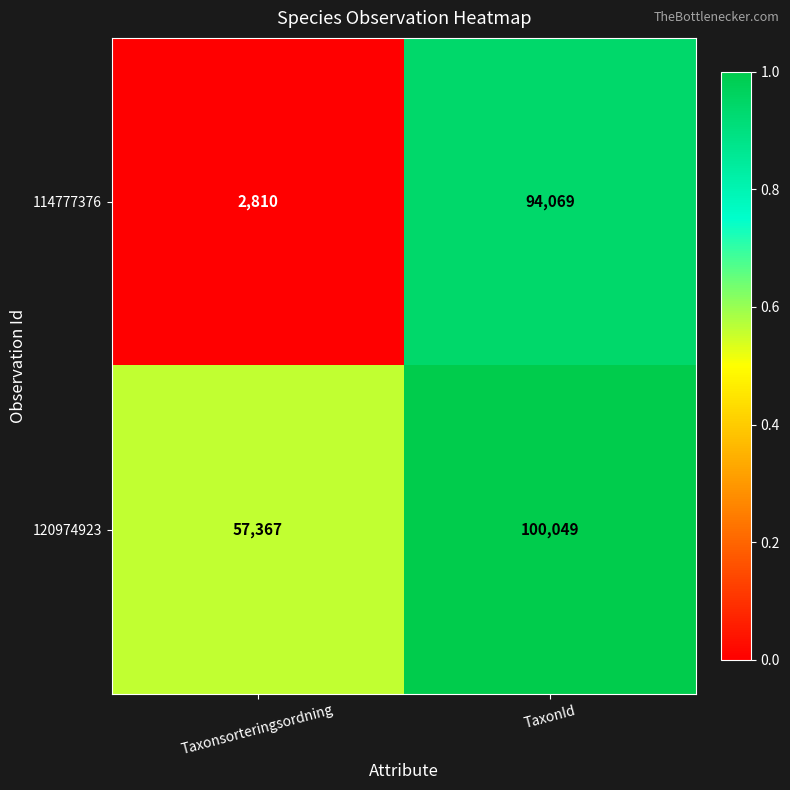

What is the difference between the maximum and minimum values in the 114777376 series?

91259